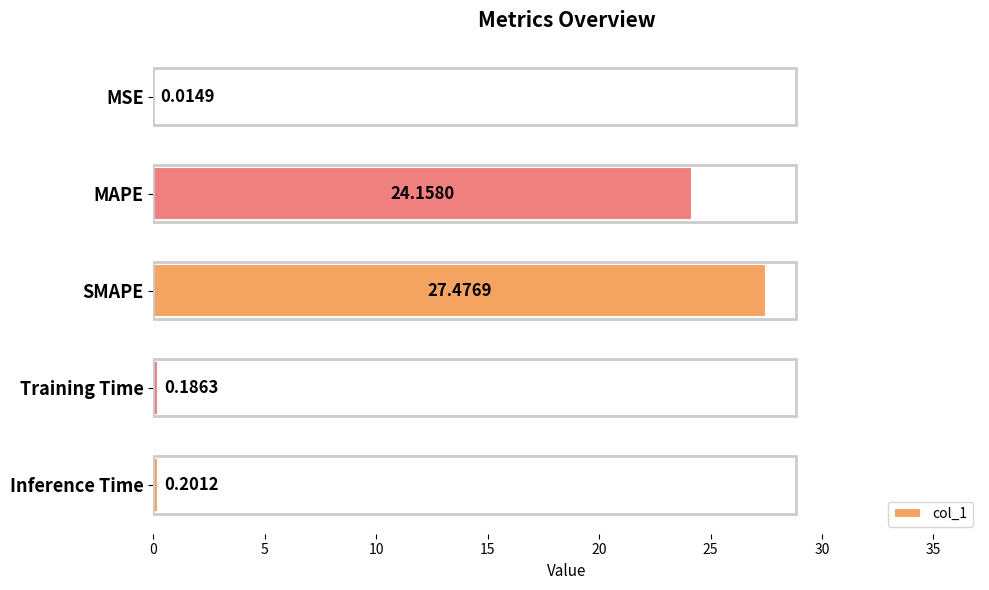

Are the bars horizontal?

Yes